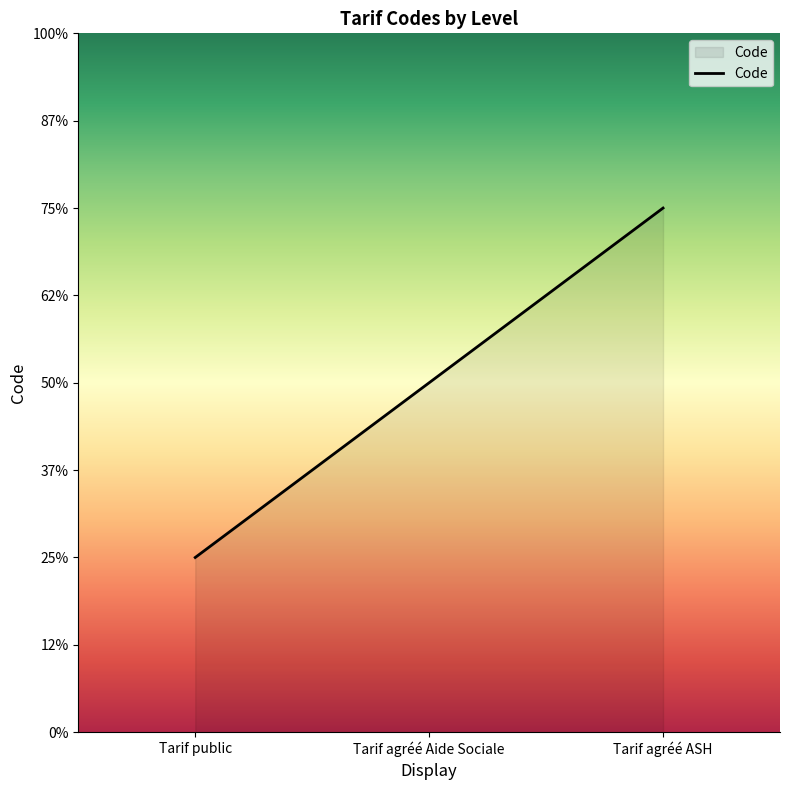

Does the chart display data point markers on the line(s)?

No